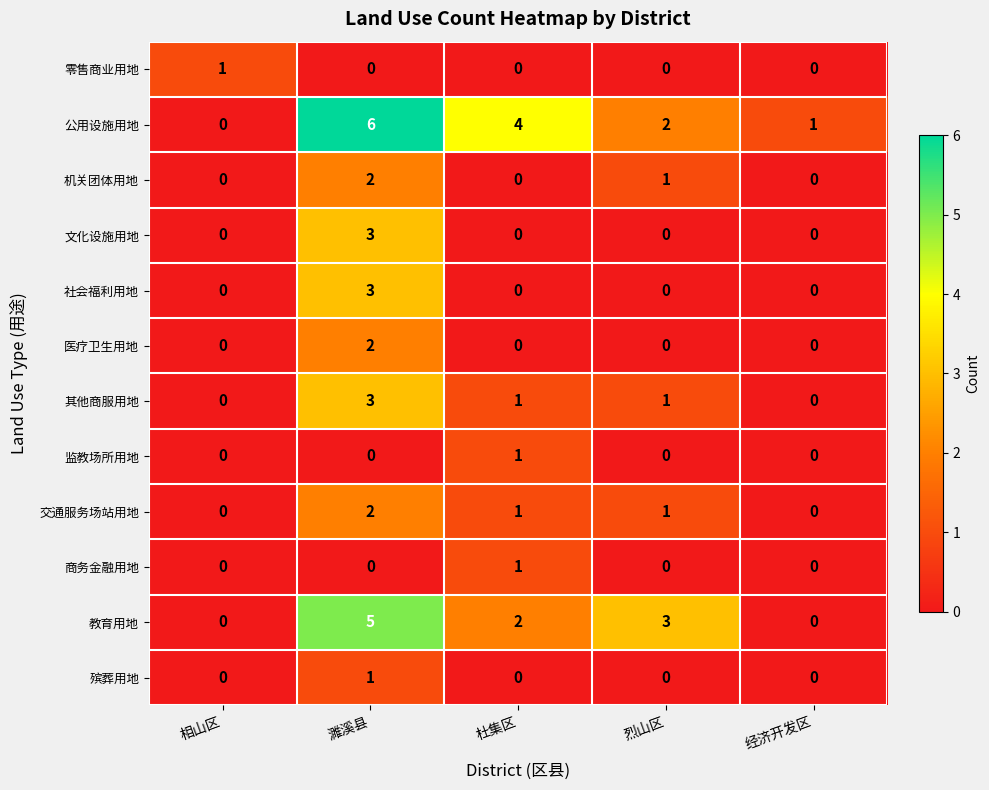

Which category has the highest value in the 监教场所用地 series?

杜集区